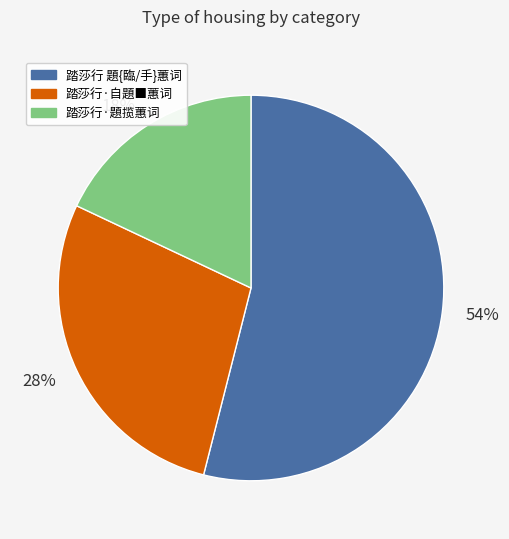

To the nearest percent, what percentage of the pie is 54%?

54%